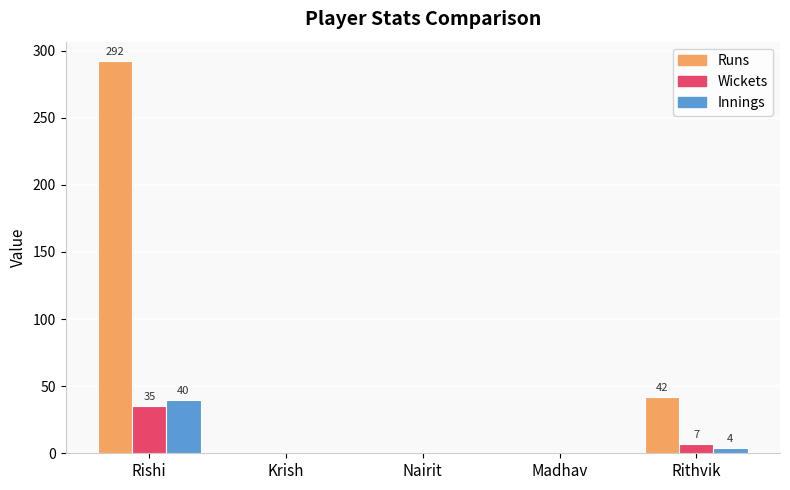

Count the number of categories in the chart.

5